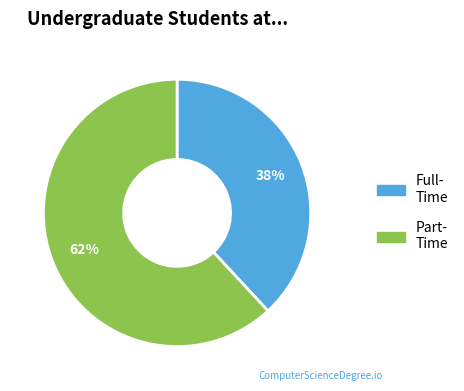

Is there any slice that represents more than half of the pie?

Yes